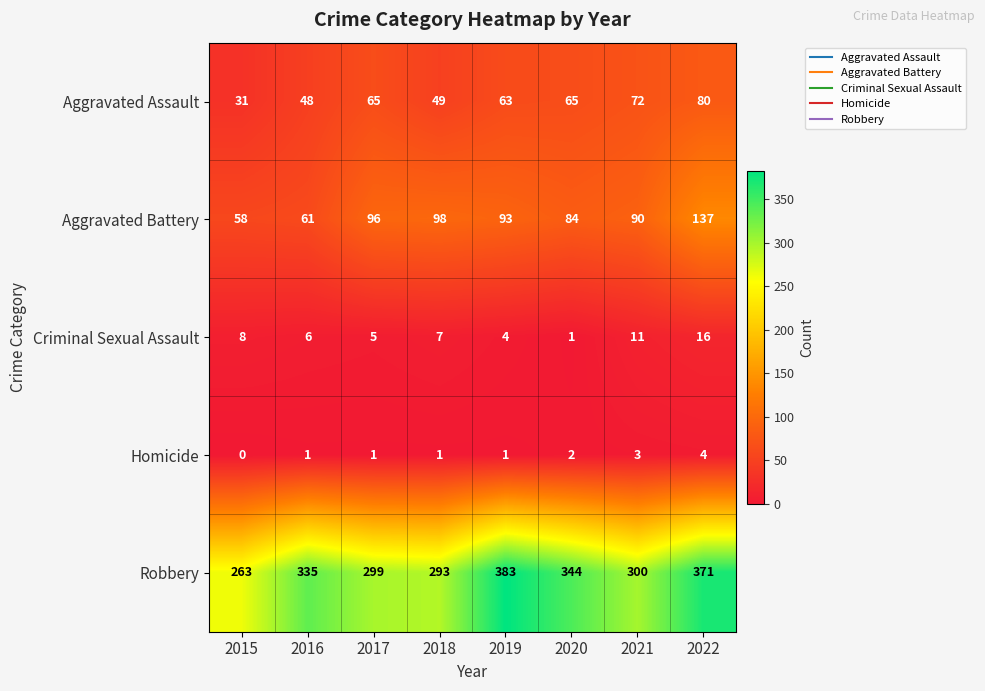

At which label is Aggravated Battery closest to 97?

2017